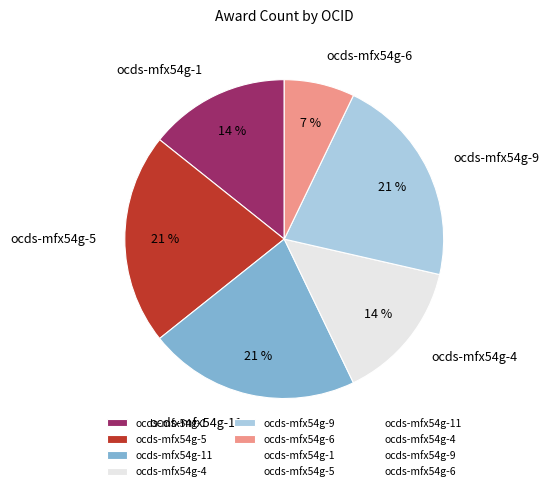

True or false: ocds-mfx54g-5 accounts for 21% of the total.

True